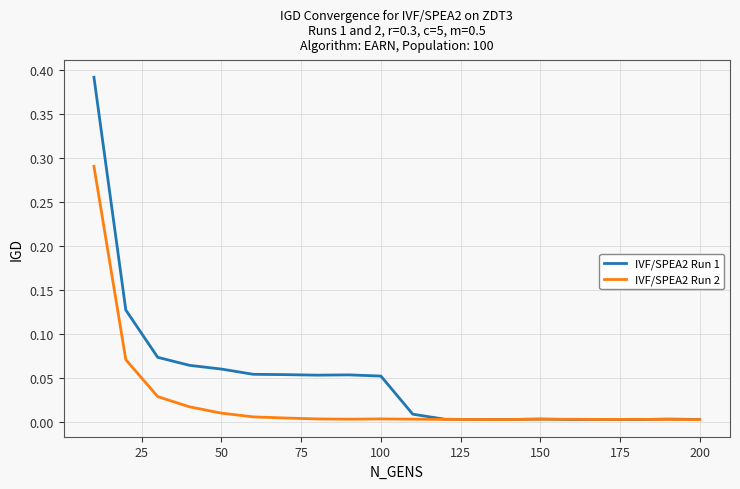

Does the chart have visible grid lines?

Yes